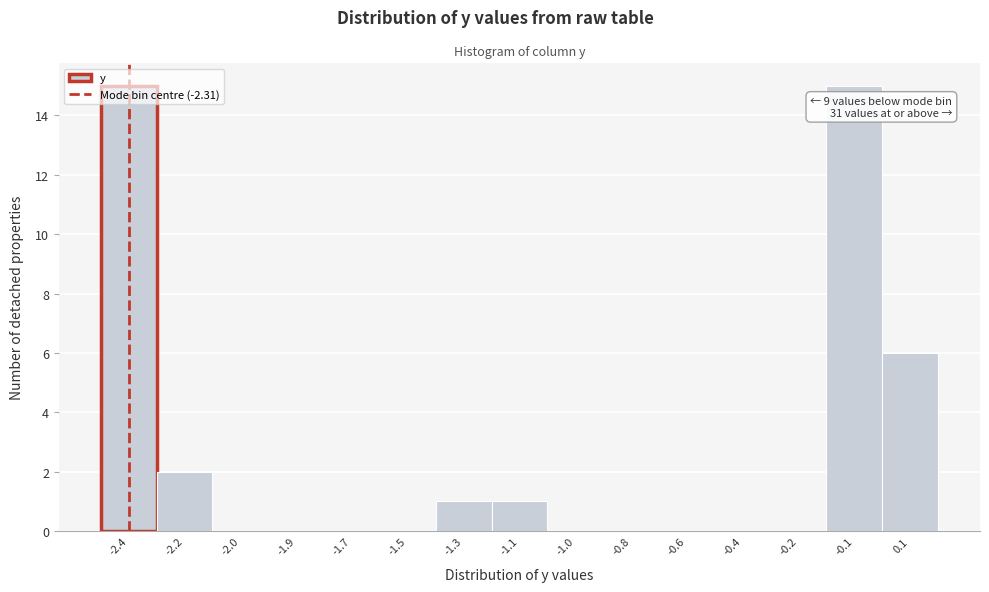

Between -1.3 and -1.9, which is larger?

-1.3